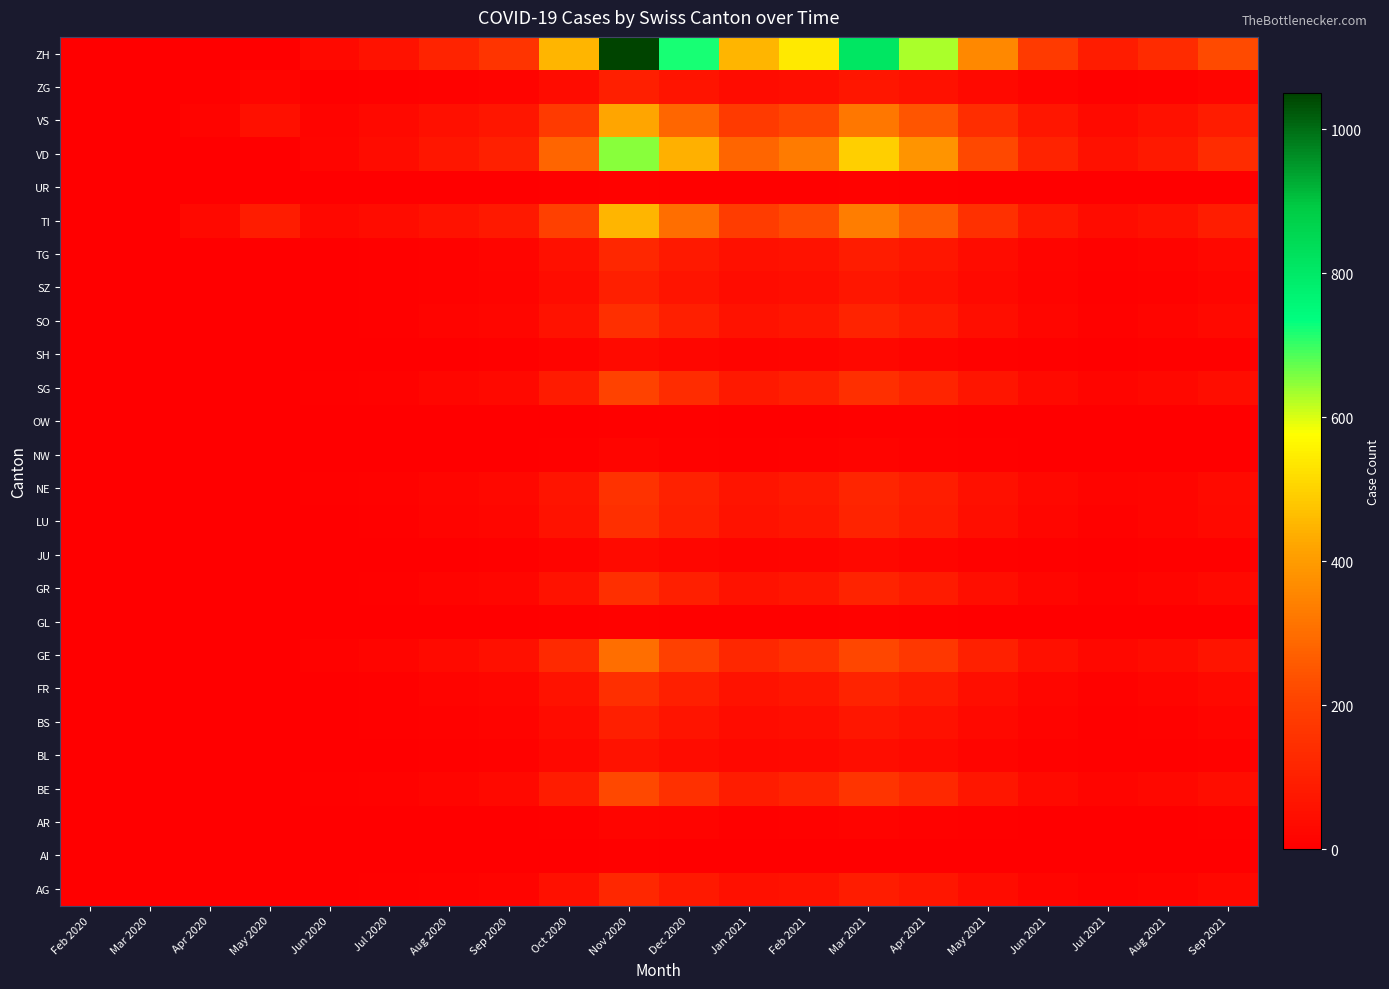

Between Jun 2020 and Jun 2021, which is larger?

Jun 2021